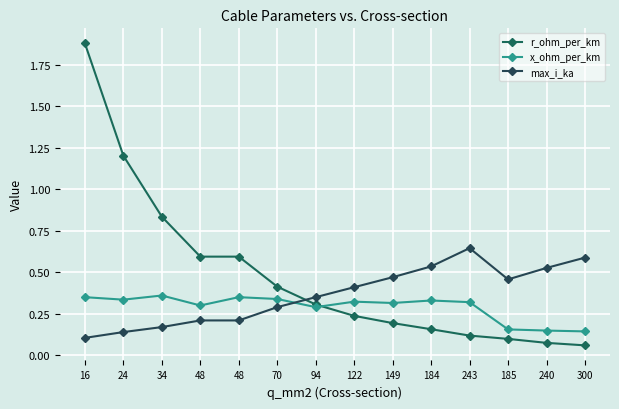

True or false: x_ohm_per_km and r_ohm_per_km cross at least once.

True